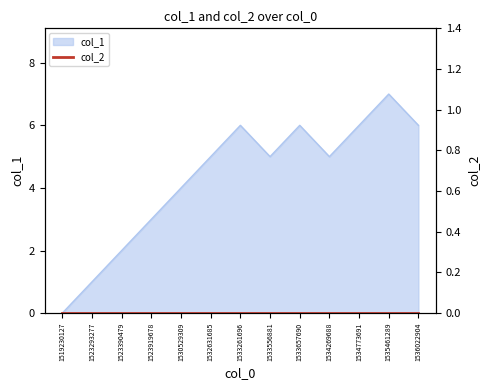

Which category has the lowest value across all series?

1519230127